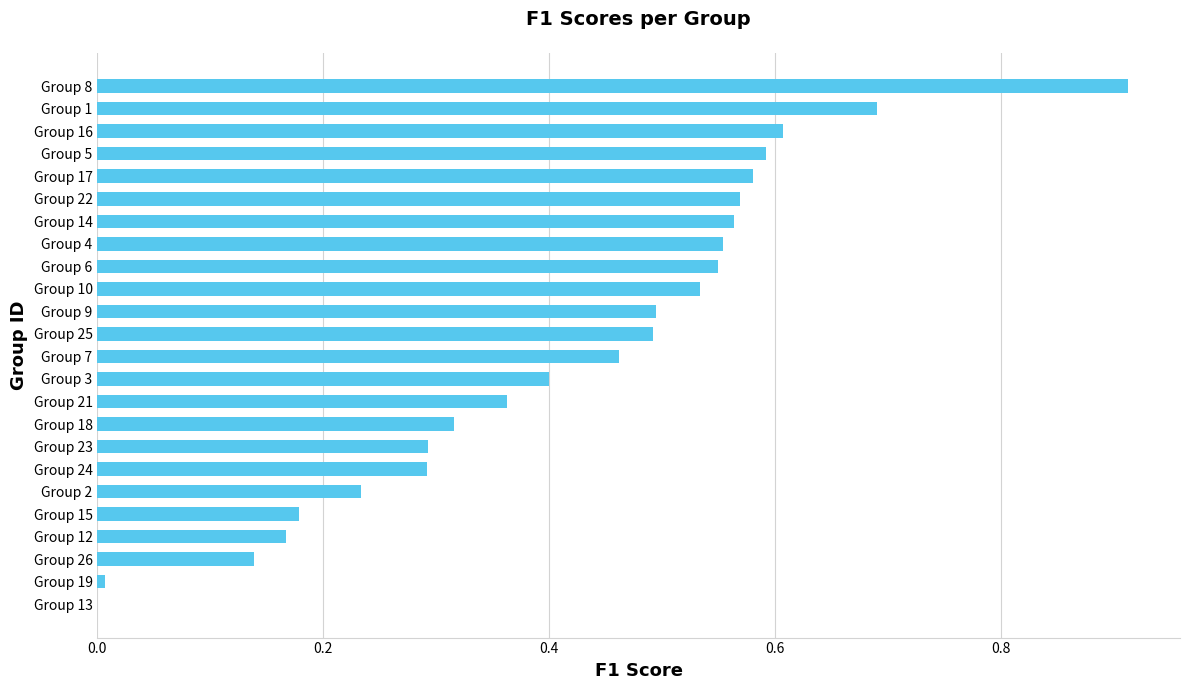

Is it true that the value at Group 3 is 0.4?

True